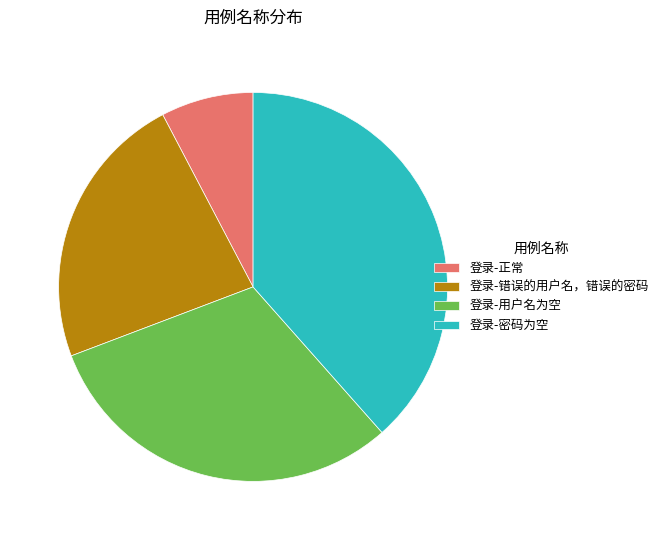

What is the ratio of the value at 登录-密码为空 to the value at 登录-错误的用户名，错误的密码?

1.7